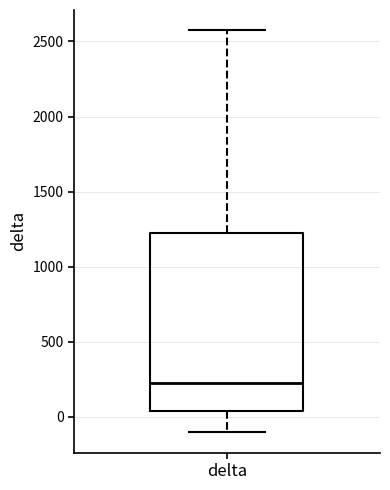

Where is the lower edge of the box for delta on the y-axis? The values are not printed on the chart, so give them approximately, as read against the axis.

50